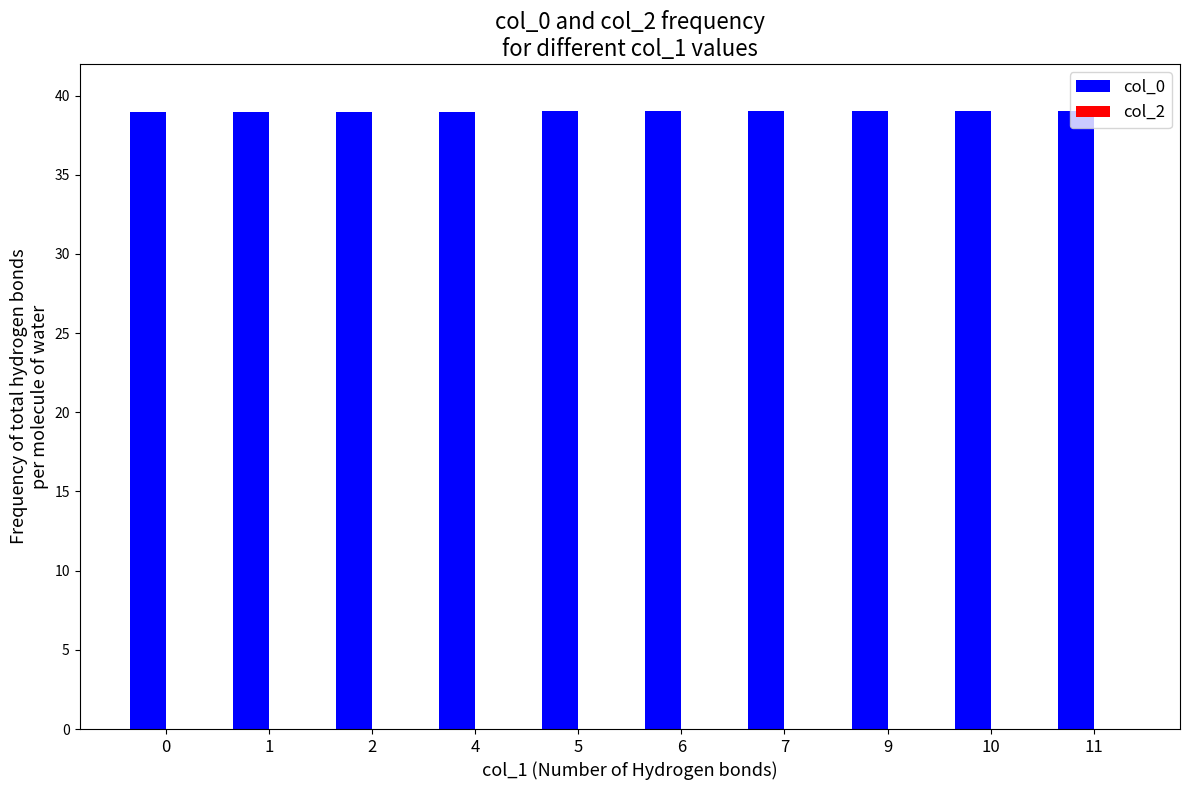

What is the ratio of the value at 9 to the value at 6?

1.0